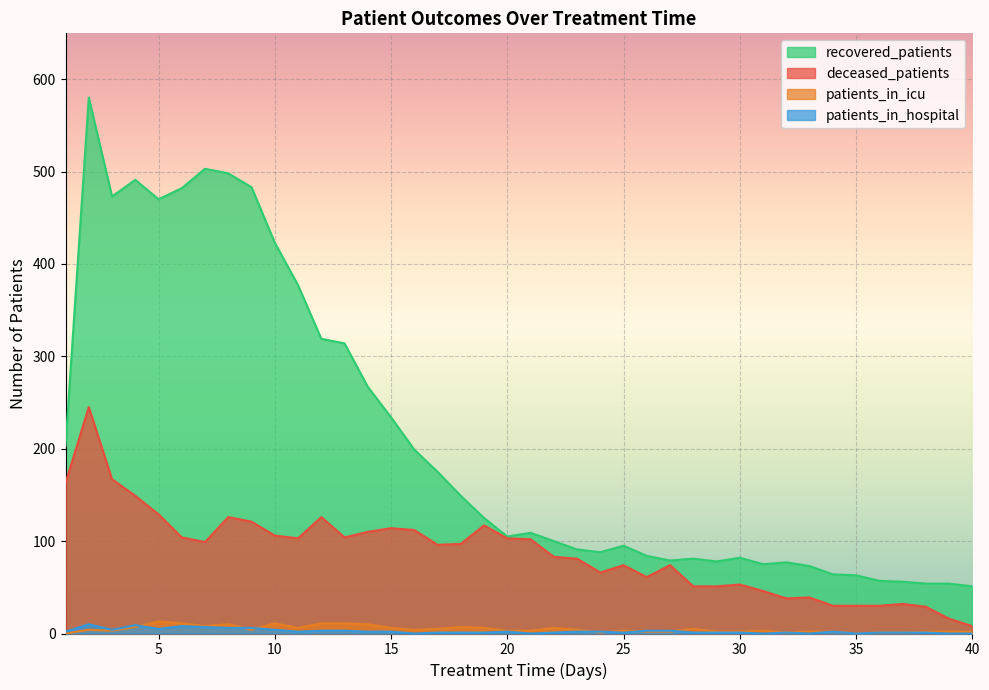

Rank the series by their maximum value, from highest to lowest.

recovered_patients, deceased_patients, patients_in_icu, patients_in_hospital